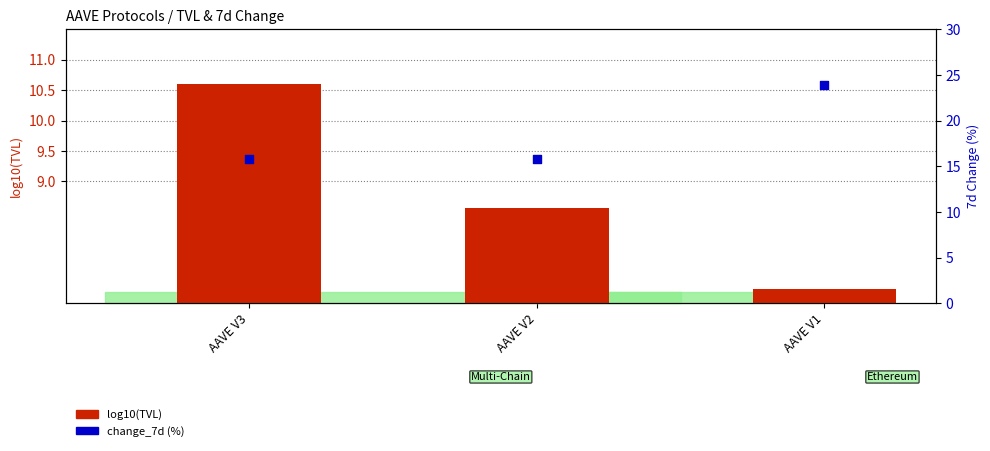

Which series contains the lowest Y value?

log10(TVL)